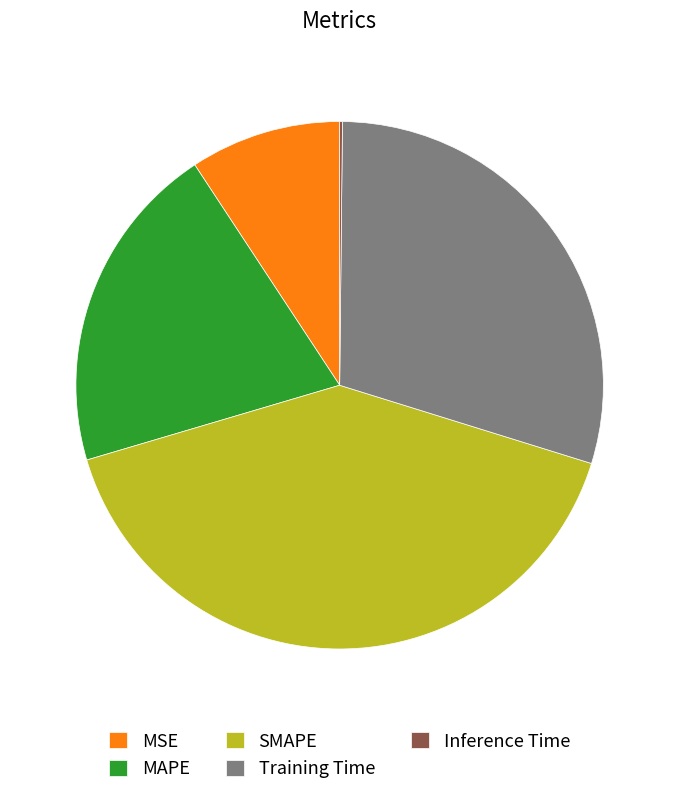

Is there a majority slice in this chart?

No